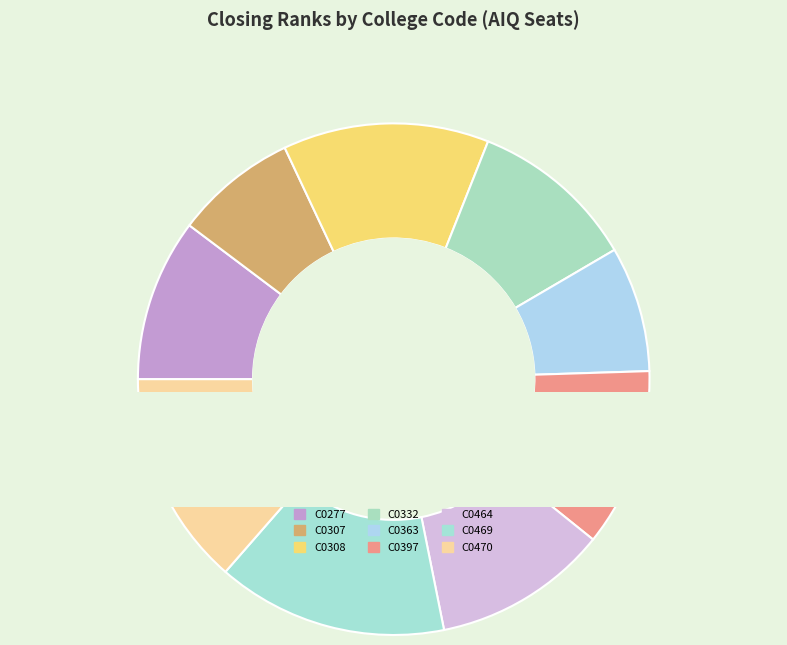

What is the change in value from C0308 to C0397?

-140995